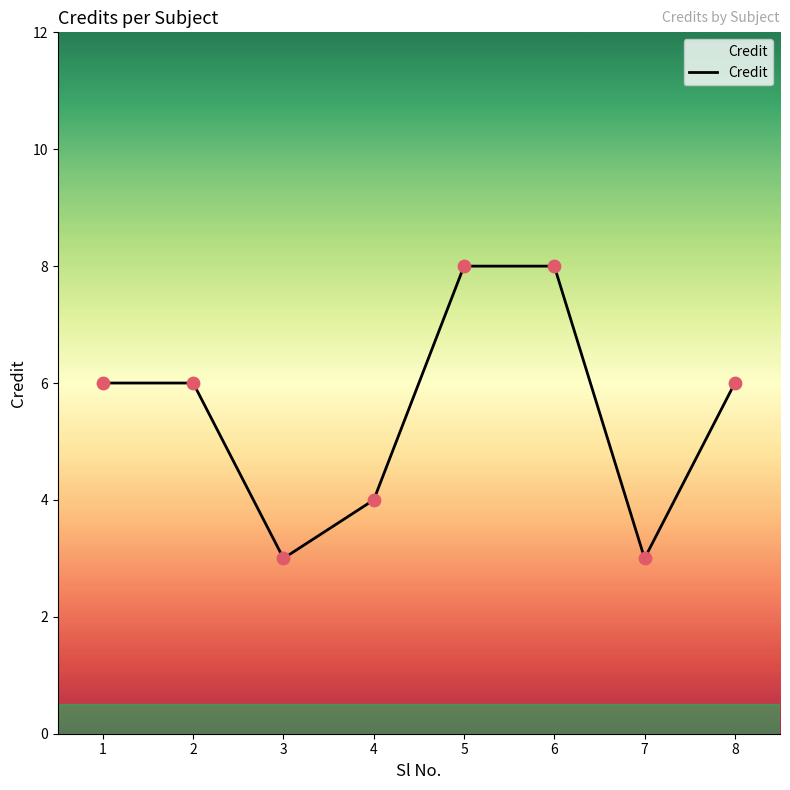

Approximately how many times larger is the value at 5 compared to 2?

1.3